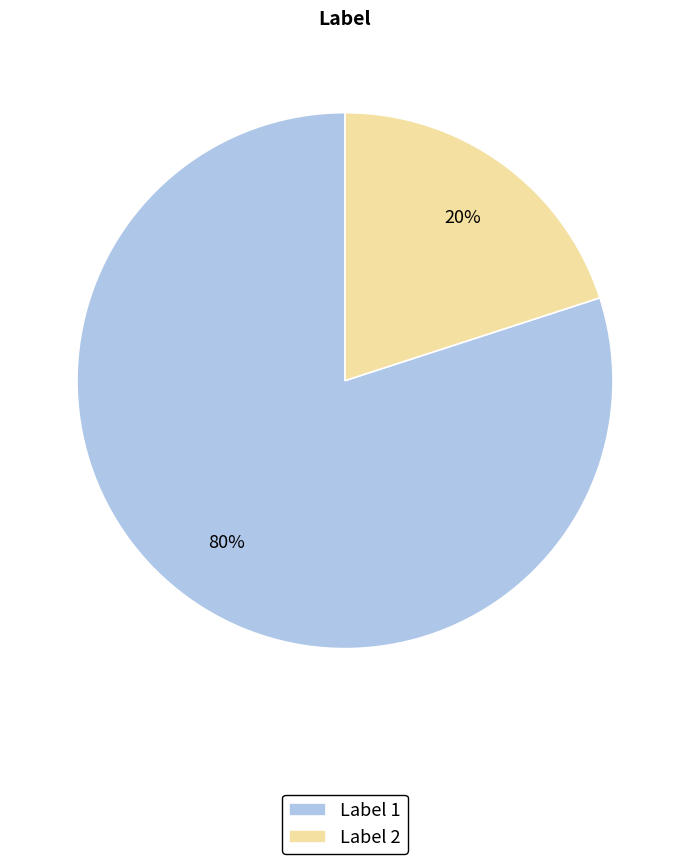

Between Label 1 and Label 2, which is larger?

Label 1